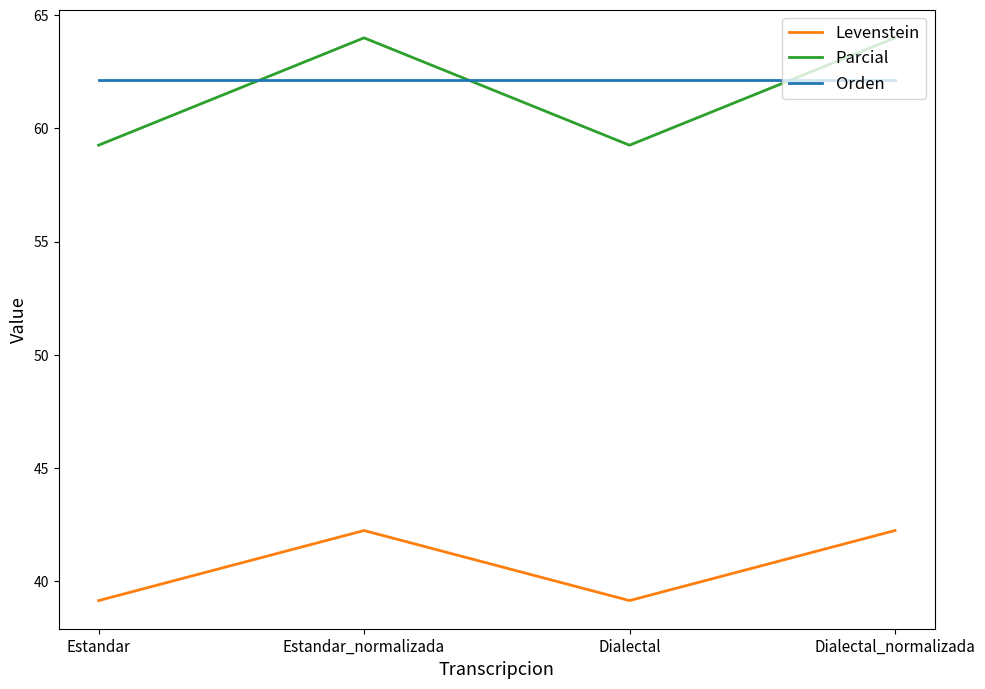

Reading left to right, extract all data points from this chart.

Levenstein: Estandar=39.1	Estandar_normalizada=42.2	Dialectal=39.1	Dialectal_normalizada=42.2
Parcial: Estandar=59.3	Estandar_normalizada=64.0	Dialectal=59.3	Dialectal_normalizada=64.0
Orden: Estandar=62.1	Estandar_normalizada=62.1	Dialectal=62.1	Dialectal_normalizada=62.1